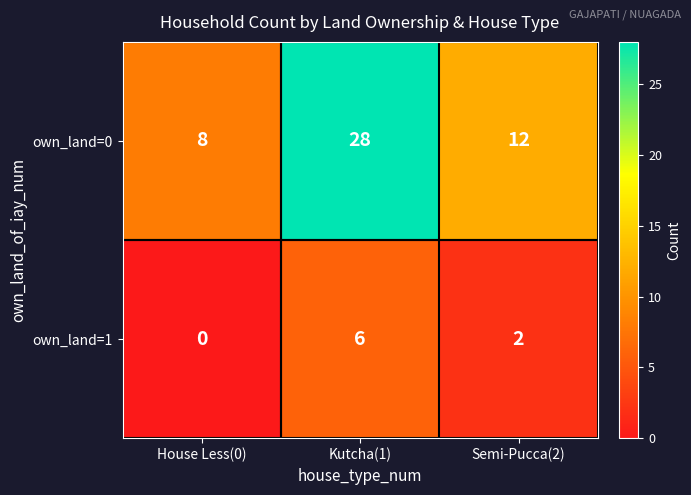

True or false: own_land=0 has a value of 19 at Kutcha(1).

False